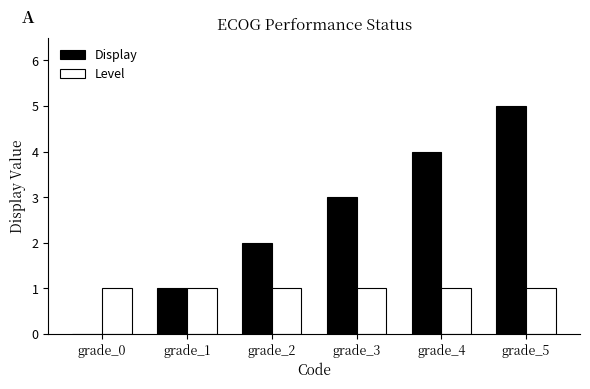

Between grade_2 and grade_4, which series saw the biggest shift?

Display